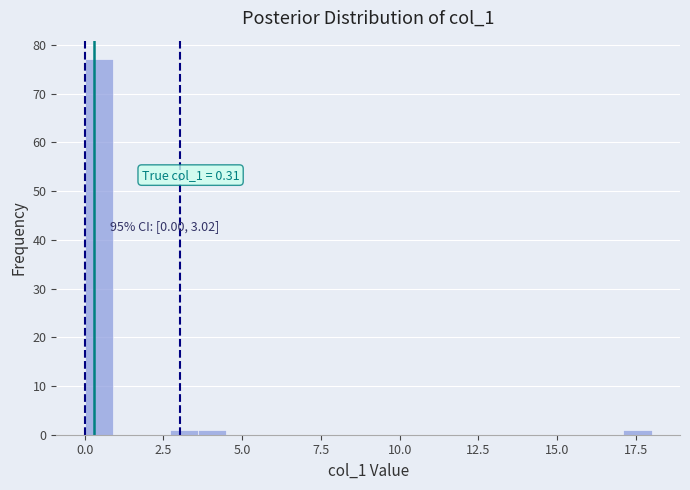

Around what value on the x-axis is the tallest bar? Give the approximate position of its centre, as read against the axis.

0.5